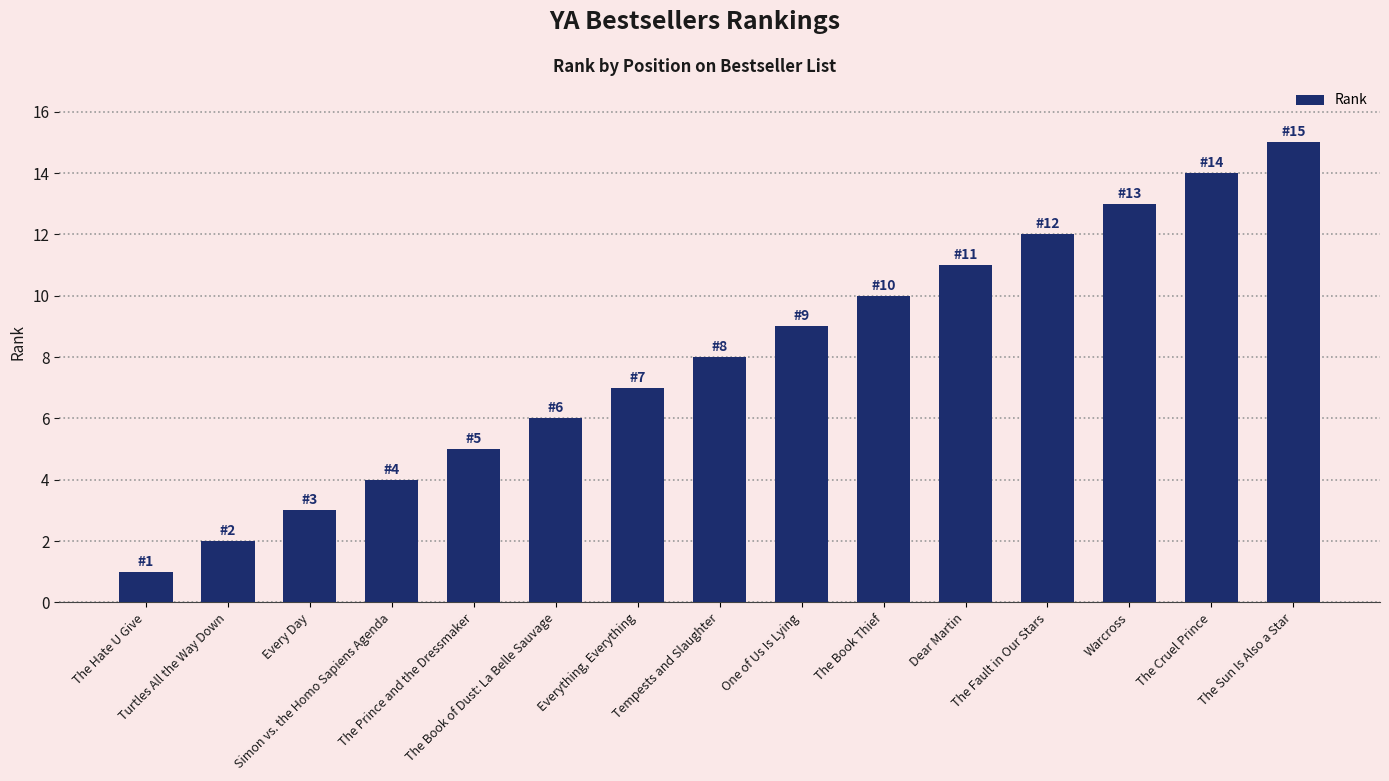

Rank the categories by value from lowest to highest.

The Hate U Give, Turtles All the Way Down, Every Day, Simon vs. the Homo Sapiens Agenda, The Prince and the Dressmaker, The Book of Dust: La Belle Sauvage, Everything, Everything, Tempests and Slaughter, One of Us Is Lying, The Book Thief, Dear Martin, The Fault in Our Stars, Warcross, The Cruel Prince, The Sun Is Also a Star